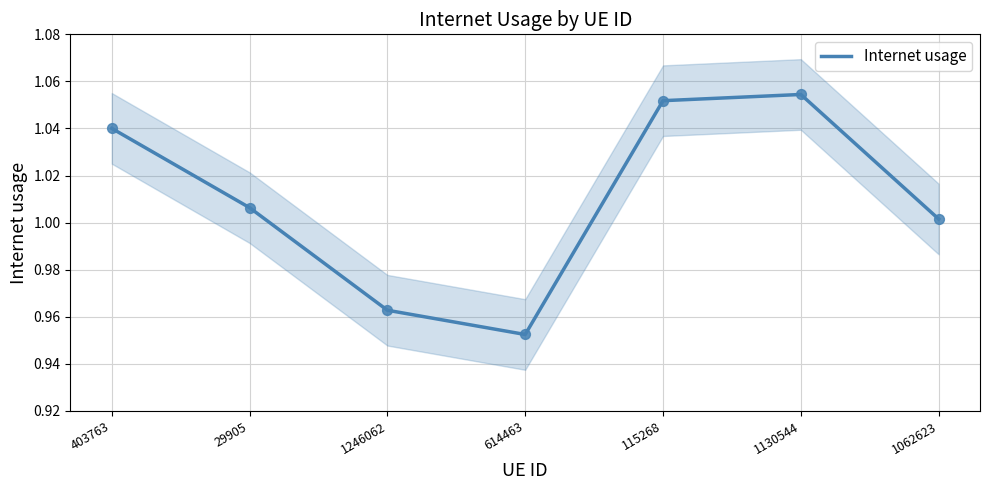

Between 115268 and 1246062, which is larger?

115268